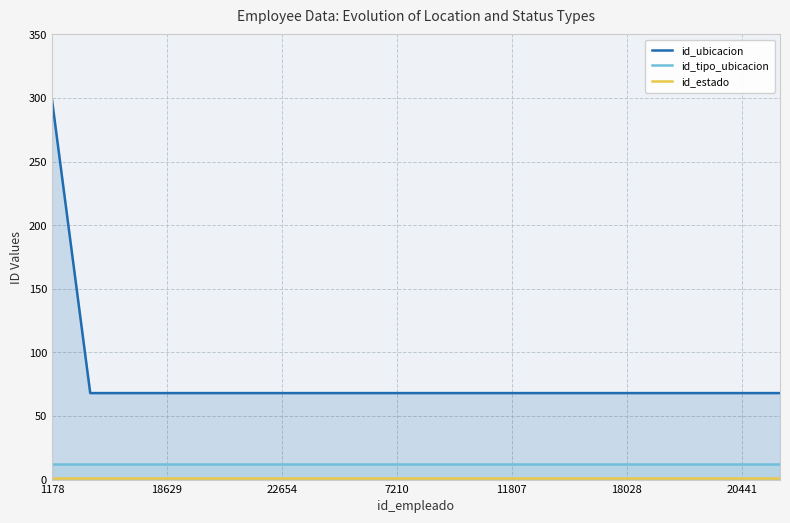

What is the sum of all id_tipo_ubicacion values?

240